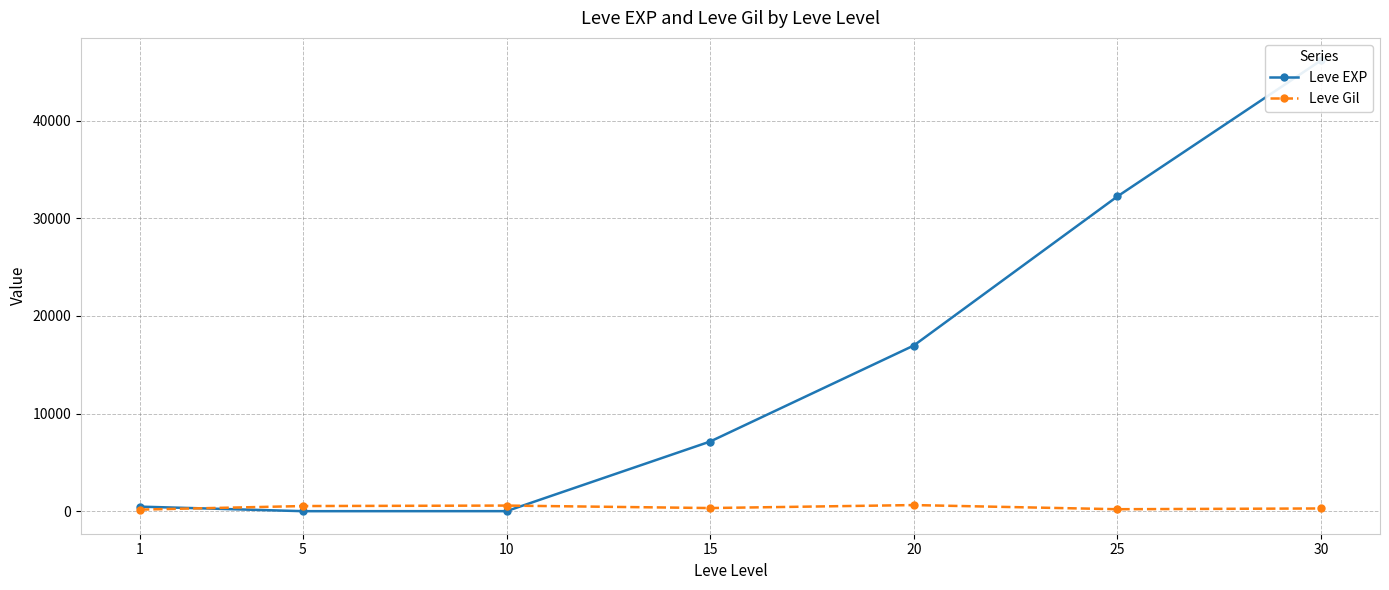

Where is Leve Gil nearest to the value 395?

15